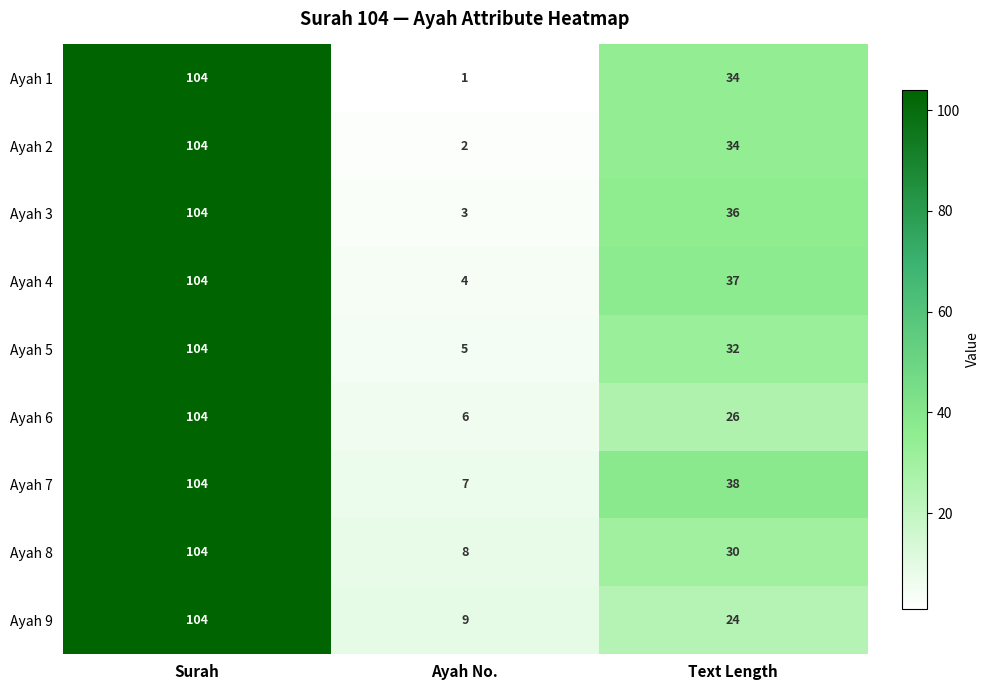

What is the spread (max minus min) of values at Ayah No.?

8